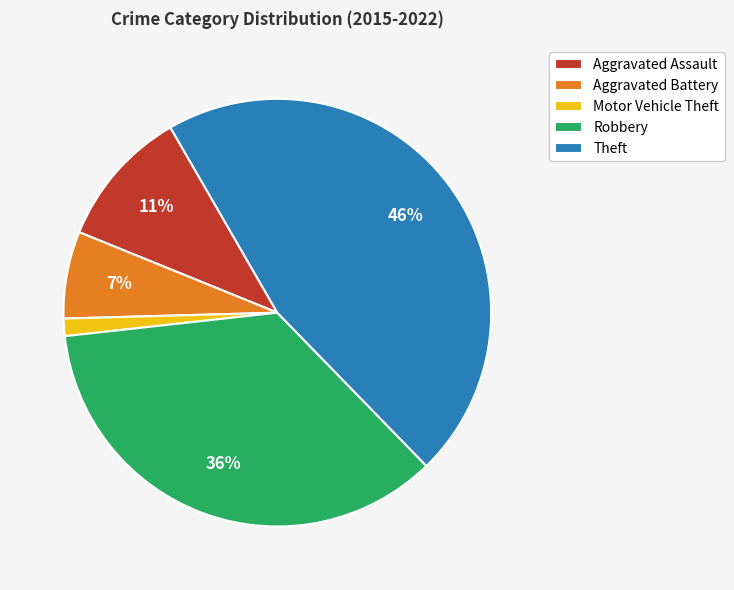

True or false: Aggravated Assault accounts for 11% of the total.

True